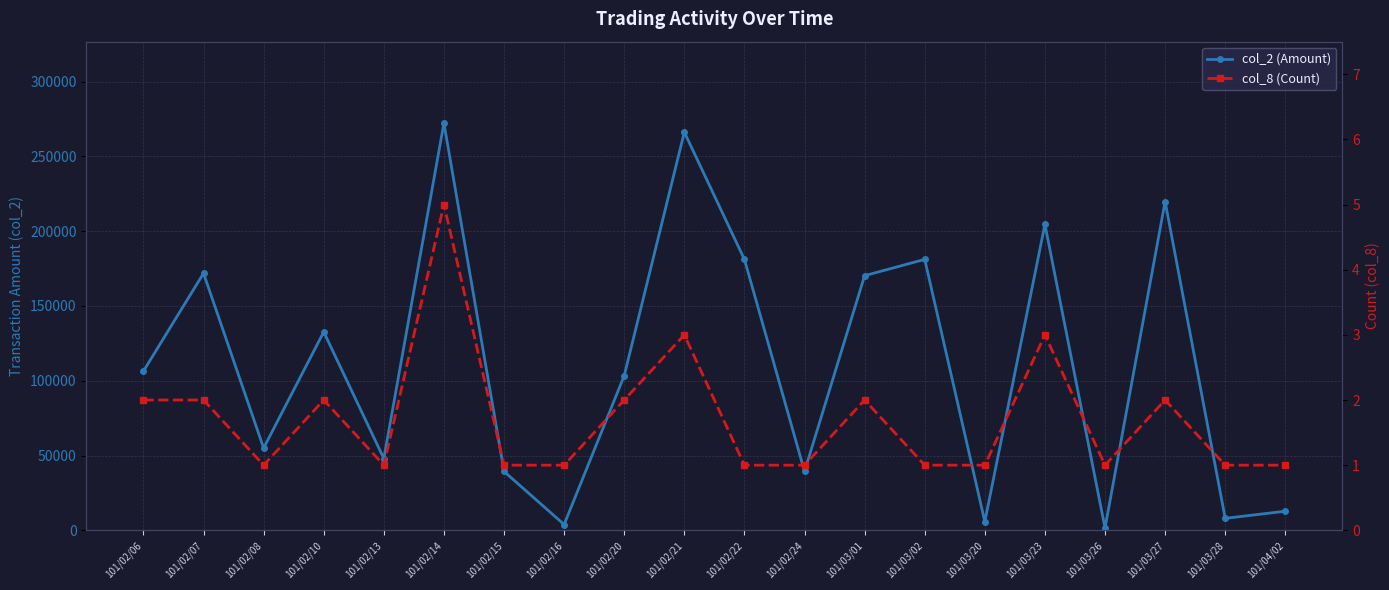

What position from the right is 101/03/28?

2